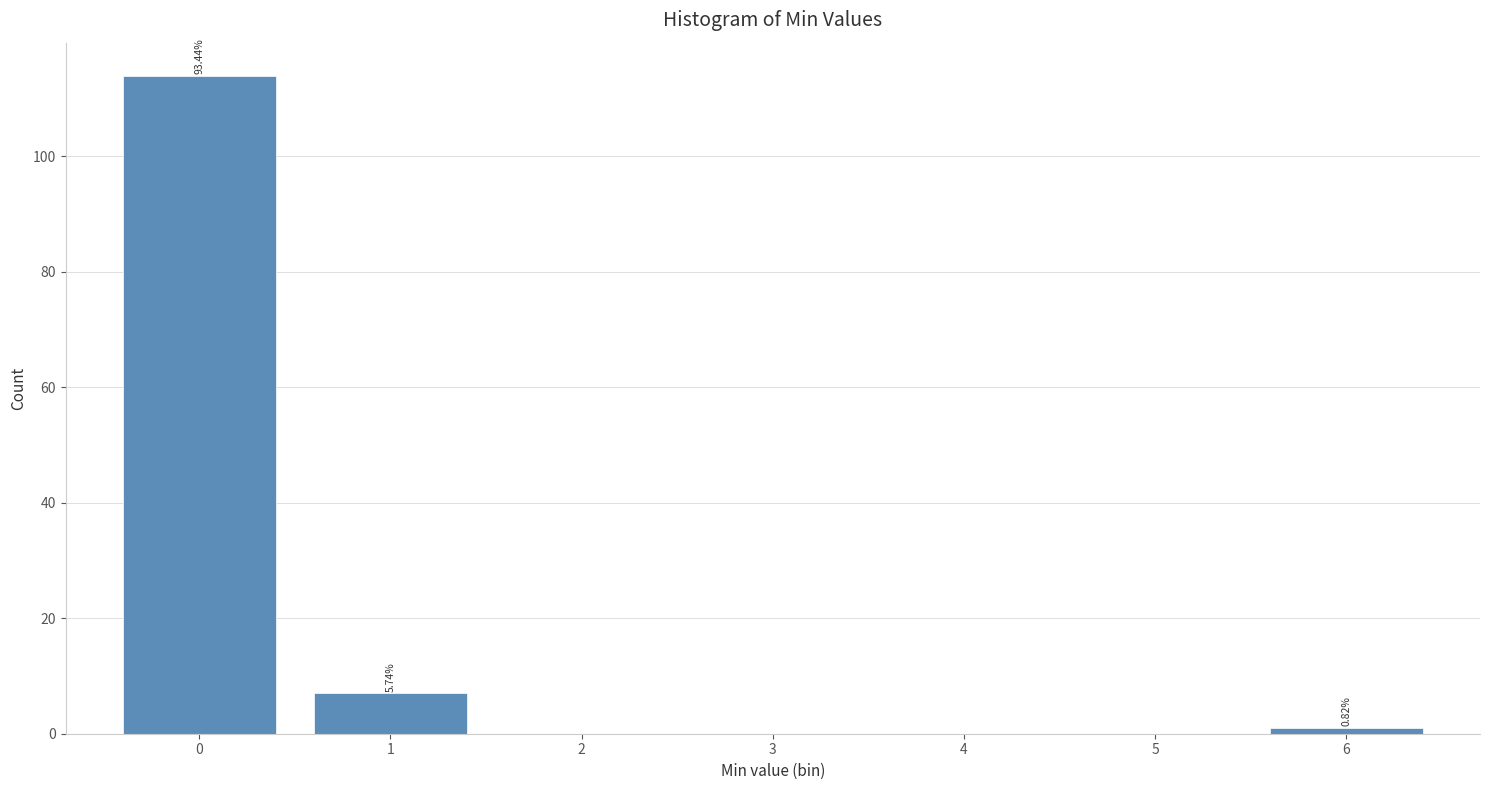

Which range on the x-axis has the tallest bar?

-0.5 to 0.5